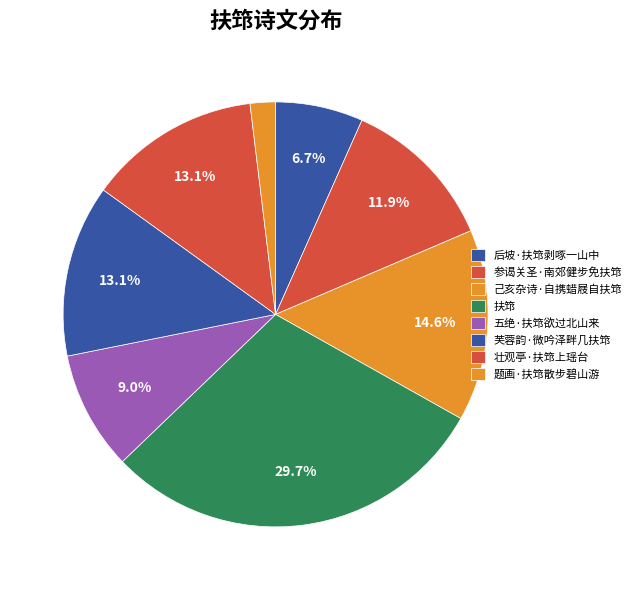

Is the sum of 芙蓉韵·微吟泽畔几扶筇 and 后坡·扶筇剥啄一山中 greater than half?

No